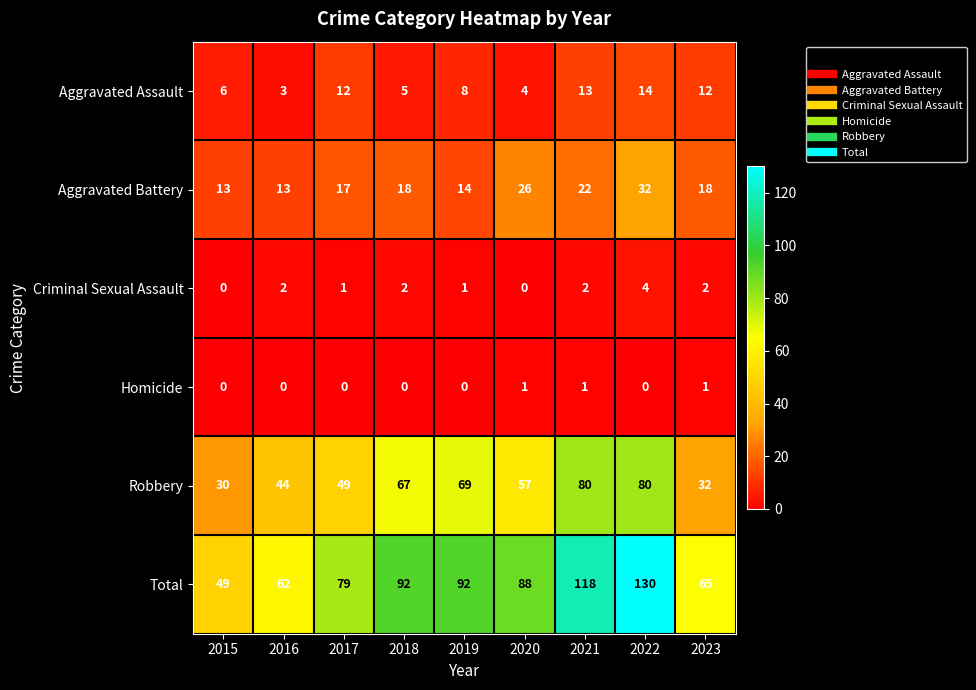

Which series has the widest spread of values?

Total